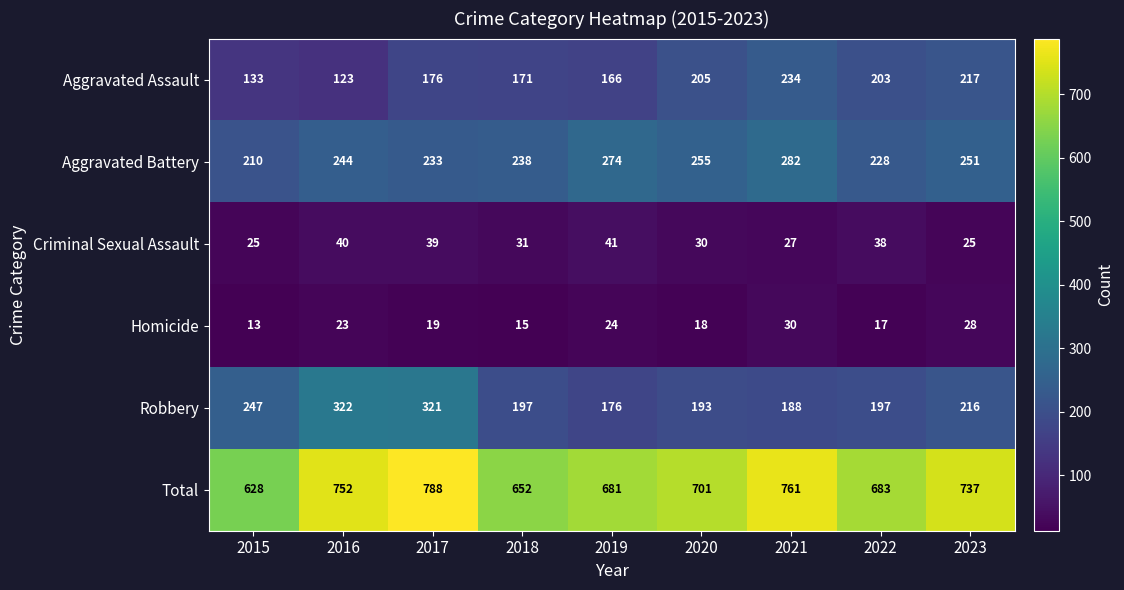

How many categories are shown in the chart?

9